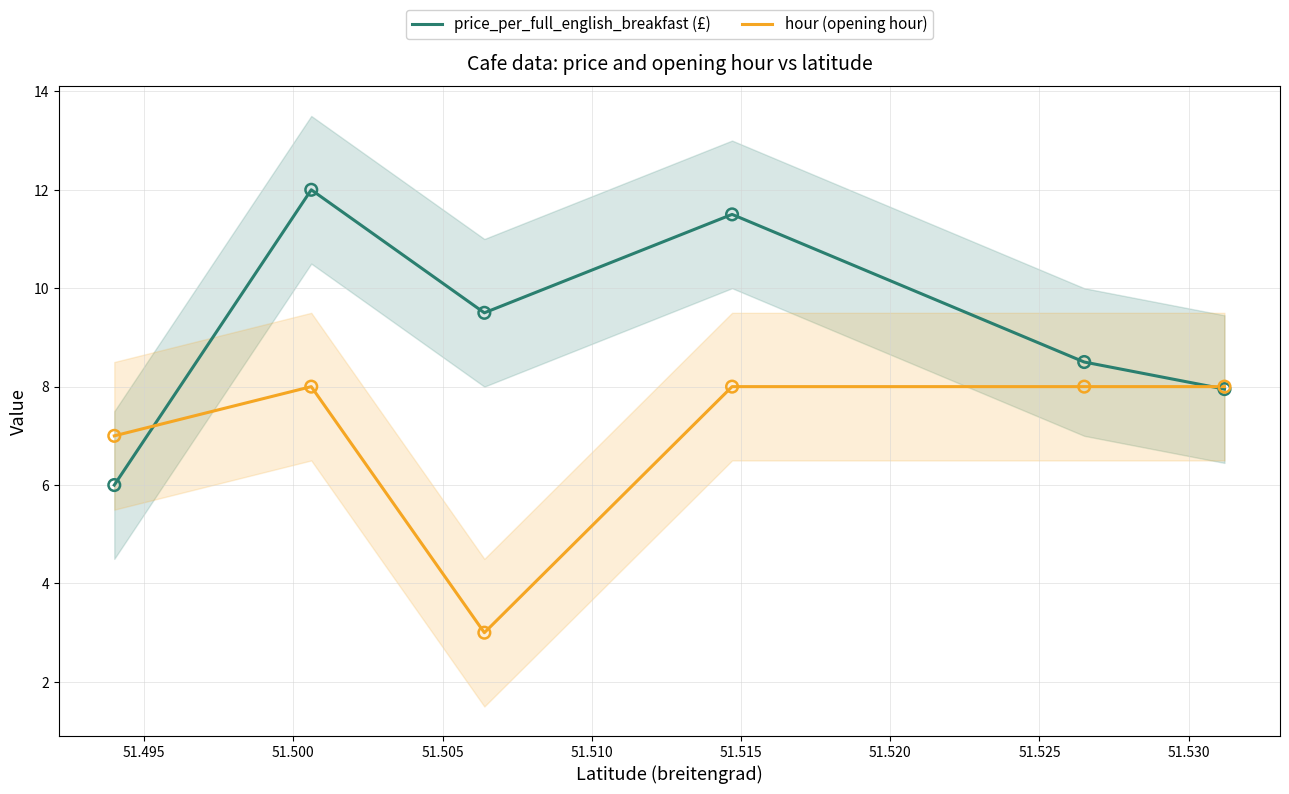

Which series has the widest spread of Y values?

price_per_full_english_breakfast (£)